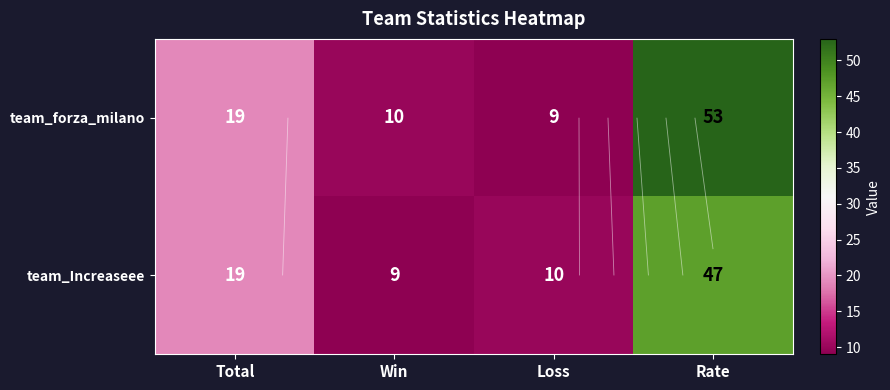

What is the sum of all team_forza_milano values?

91